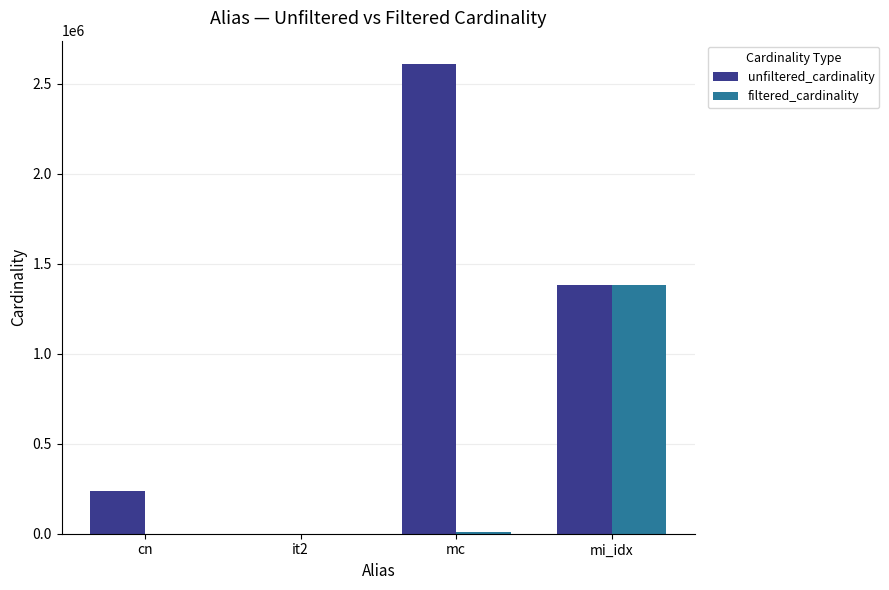

Between cn and it2, which series saw the biggest shift?

unfiltered_cardinality